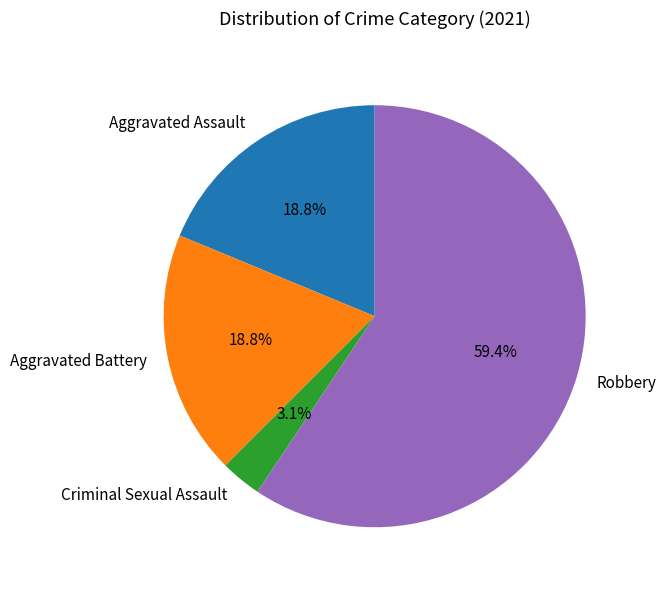

Do Aggravated Assault and Criminal Sexual Assault together represent more than half of the pie?

No